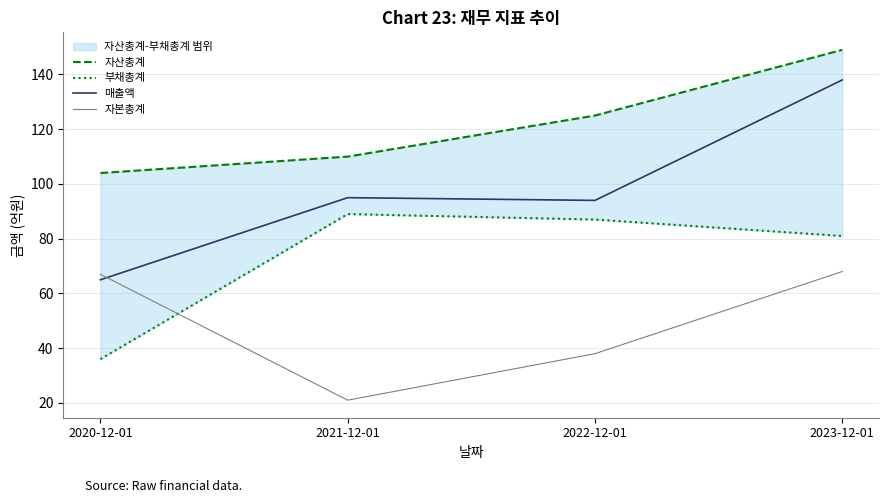

What is the spread (max minus min) of values at 2022-12-01?

87